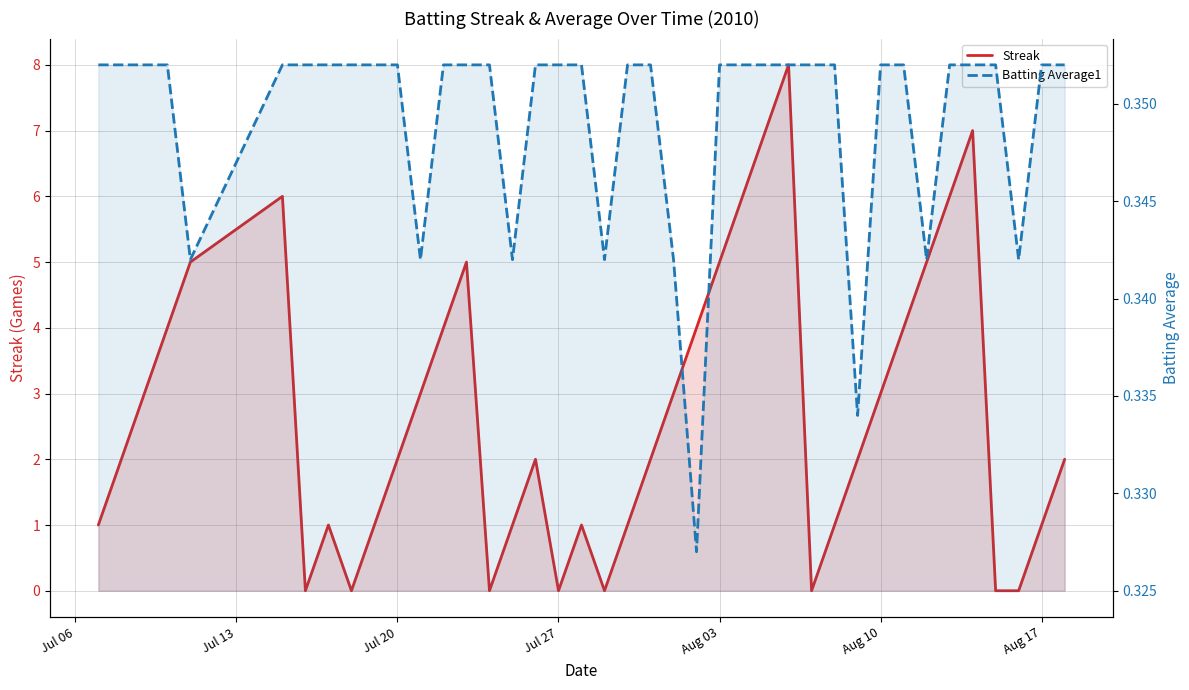

Which series has the largest range (max minus min)?

Streak